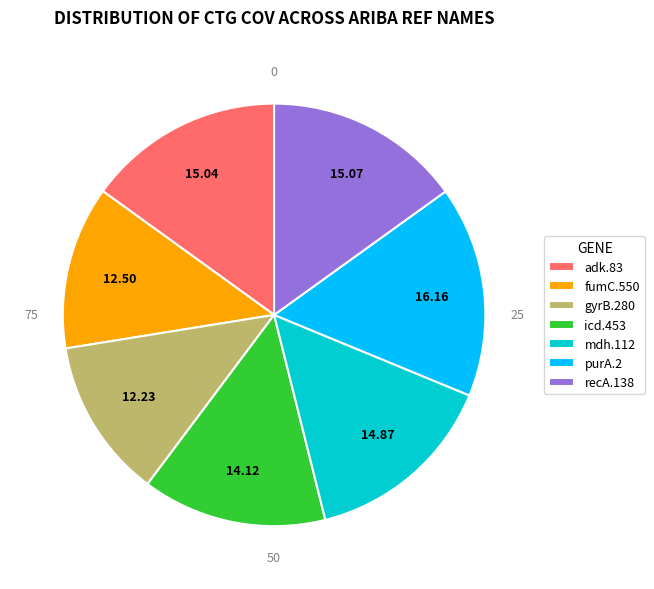

Is the sum of gyrB.280 and adk.83 greater than half?

No